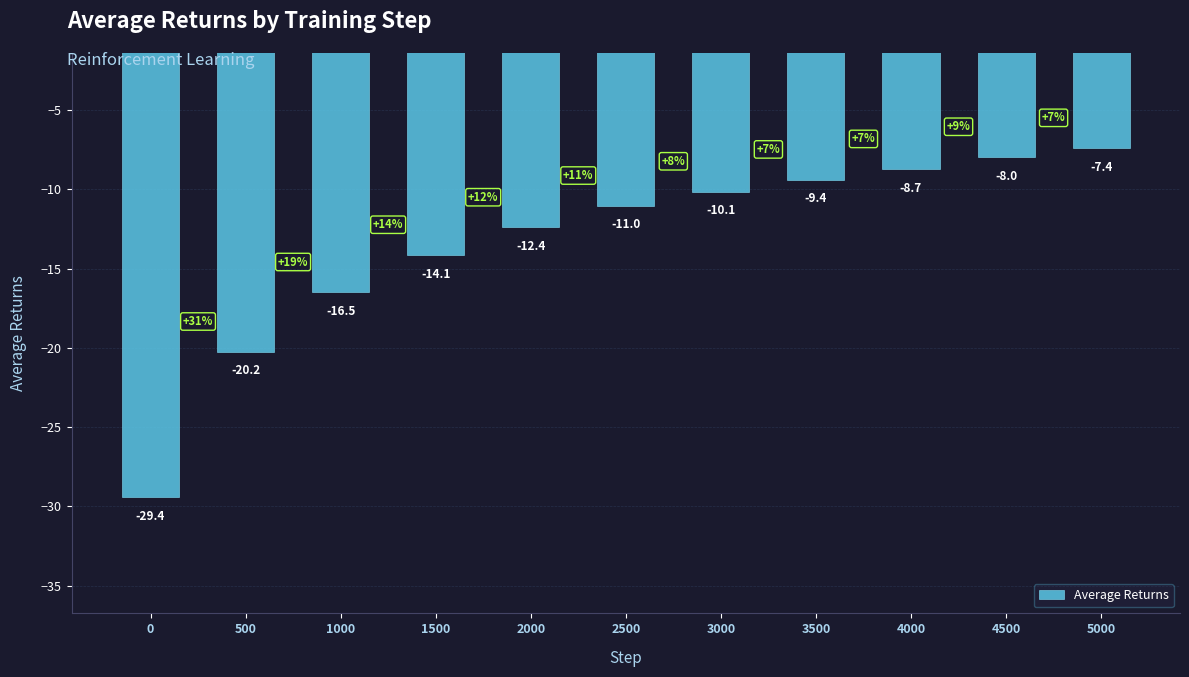

Reading right to left, what are all the values shown in this chart?

-7.4	-8.0	-8.7	-9.4	-10.1	-11.0	-12.4	-14.1	-16.5	-20.2	-29.4